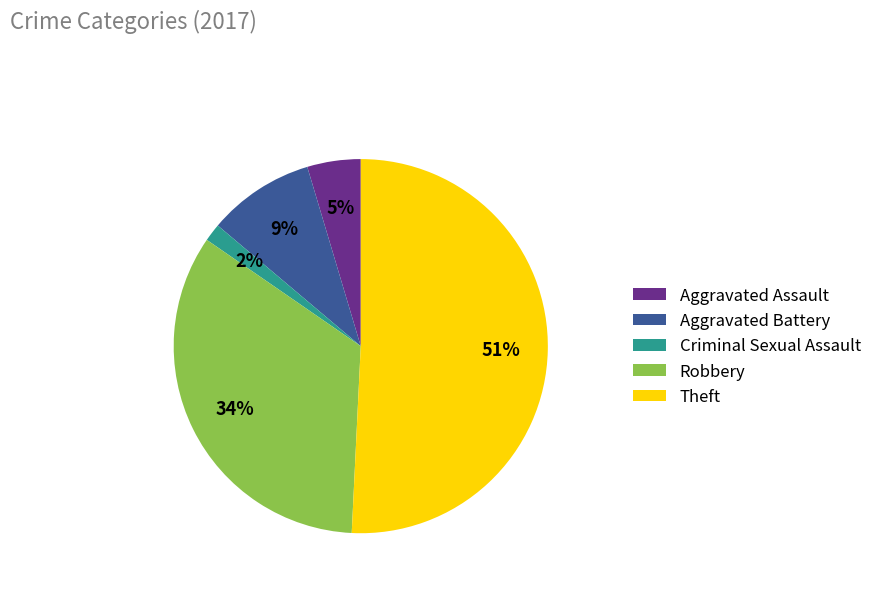

Rank the categories by value from highest to lowest.

Theft, Robbery, Aggravated Battery, Aggravated Assault, Criminal Sexual Assault